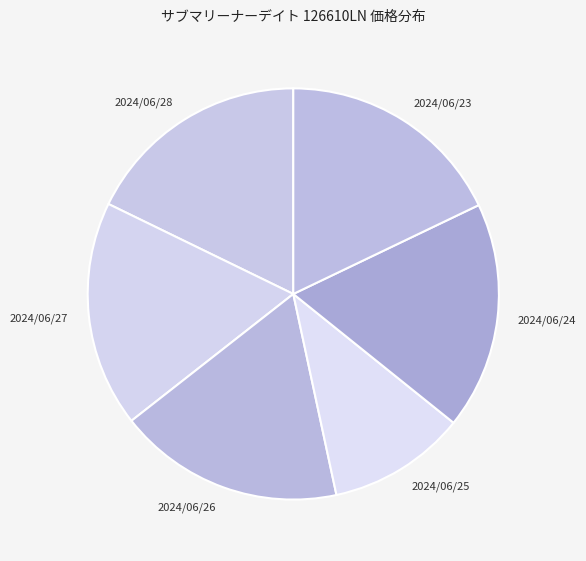

How many slices are in this pie chart?

6